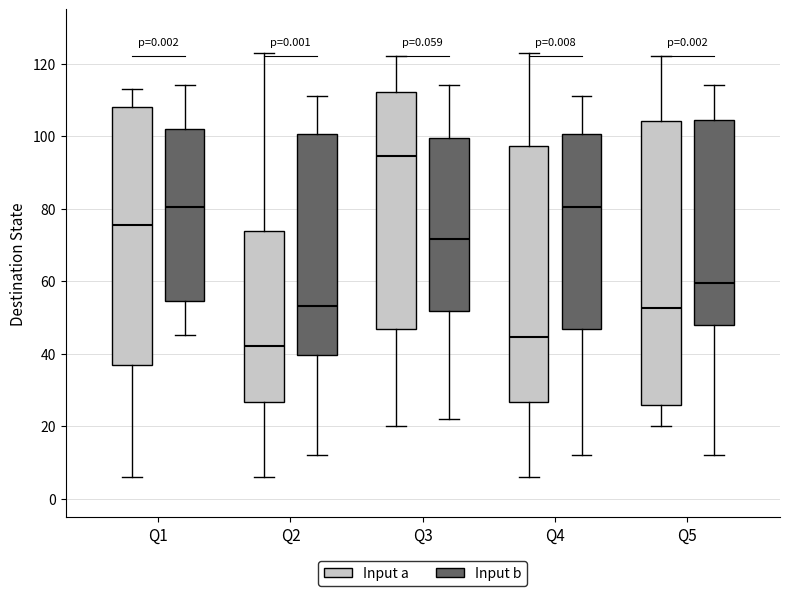

Where is the lower edge of the box for Q3 (Input a) on the y-axis? The values are not printed on the chart, so give them approximately, as read against the axis.

46